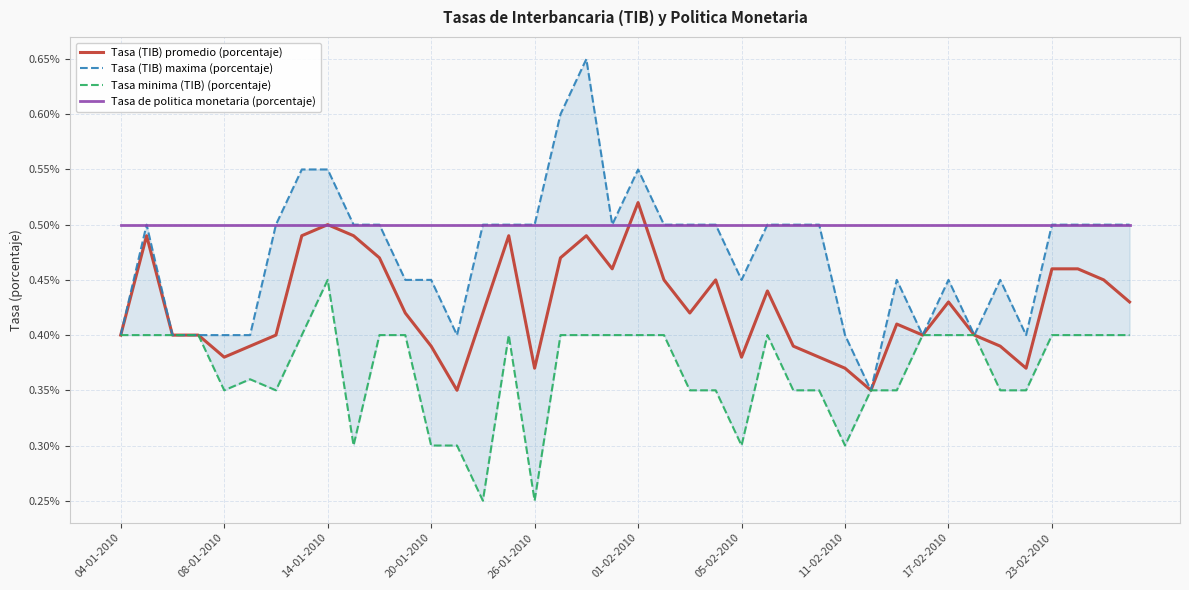

What is the highest value of the Tasa (TIB) promedio (porcentaje) series?

0.5